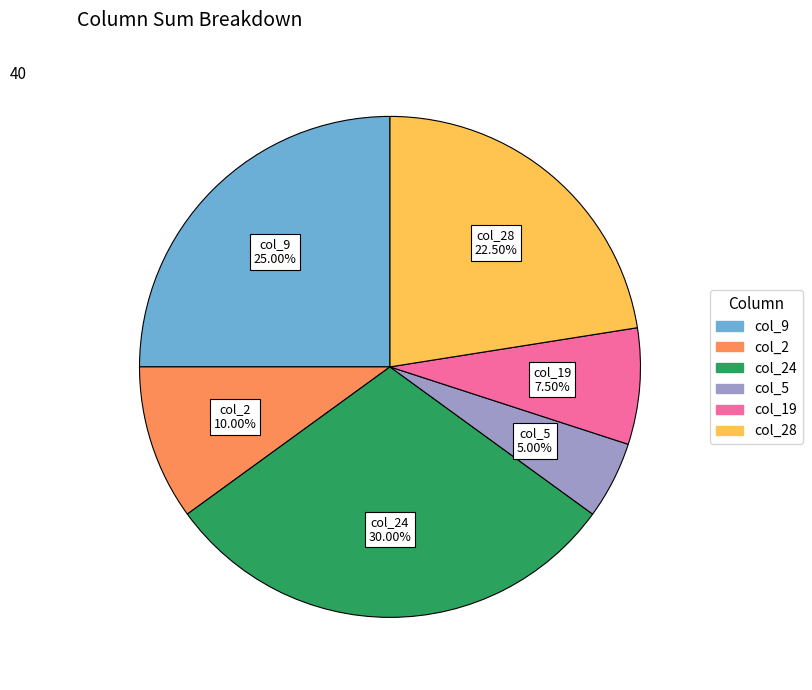

Count the number of slices in the pie.

6